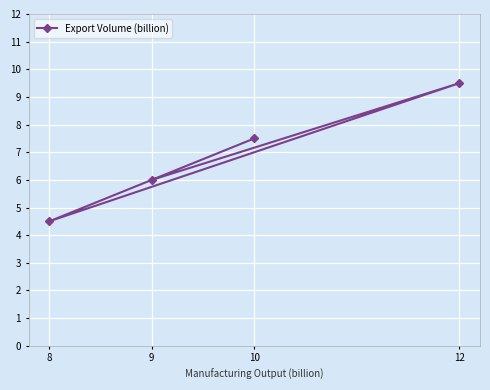

What is the ratio of the value at 9 to the value at 10?

0.8